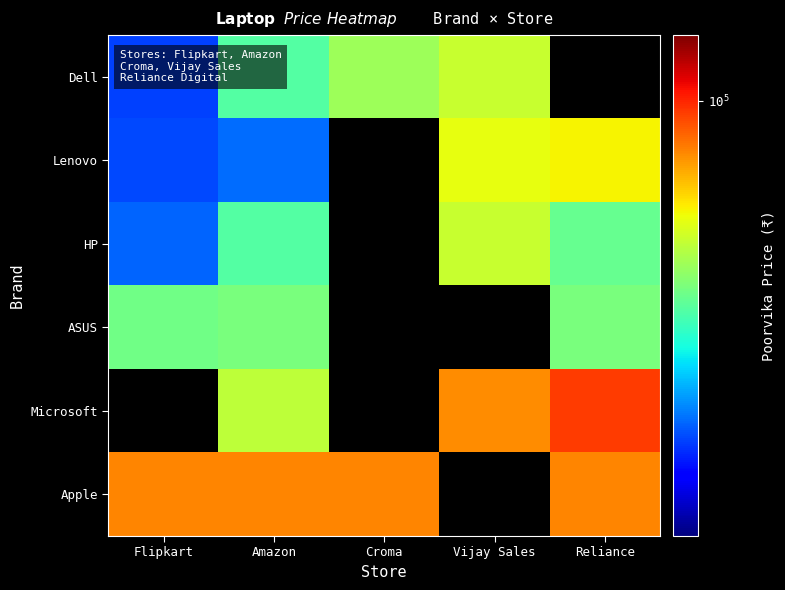

At Amazon, list the series in order from largest to smallest.

Apple, Microsoft, ASUS, Dell, HP, Lenovo